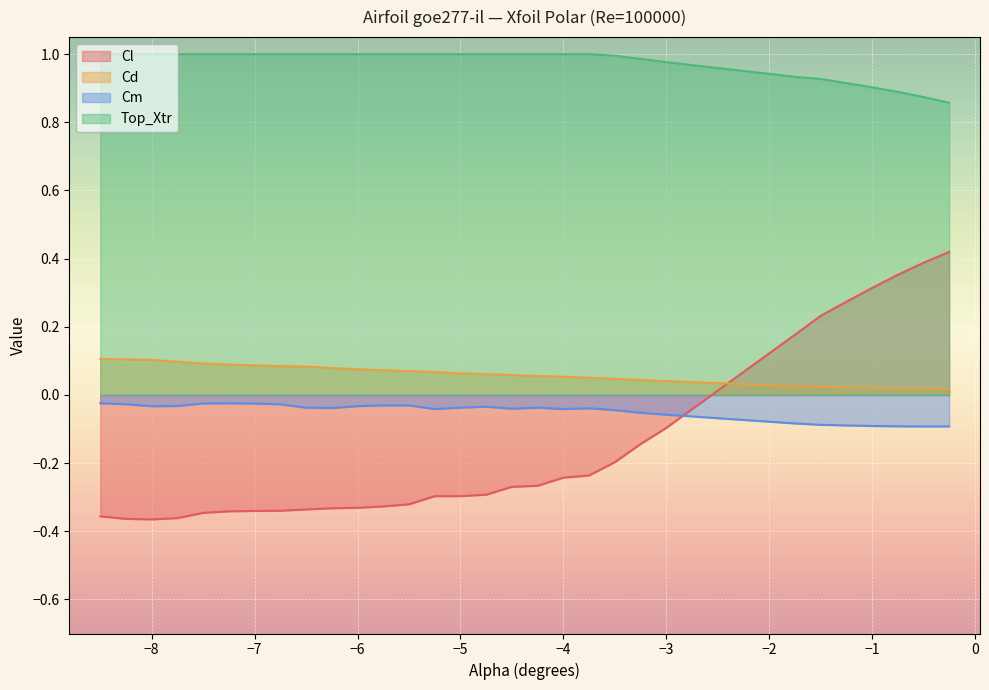

What are all the series names shown in the legend?

Cl, Cd, Cm, Top_Xtr